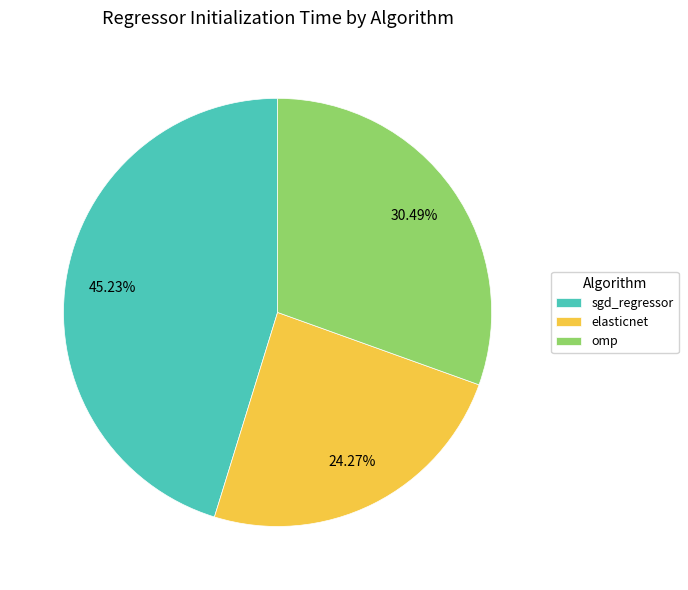

Does elasticnet represent more than half of the total?

No